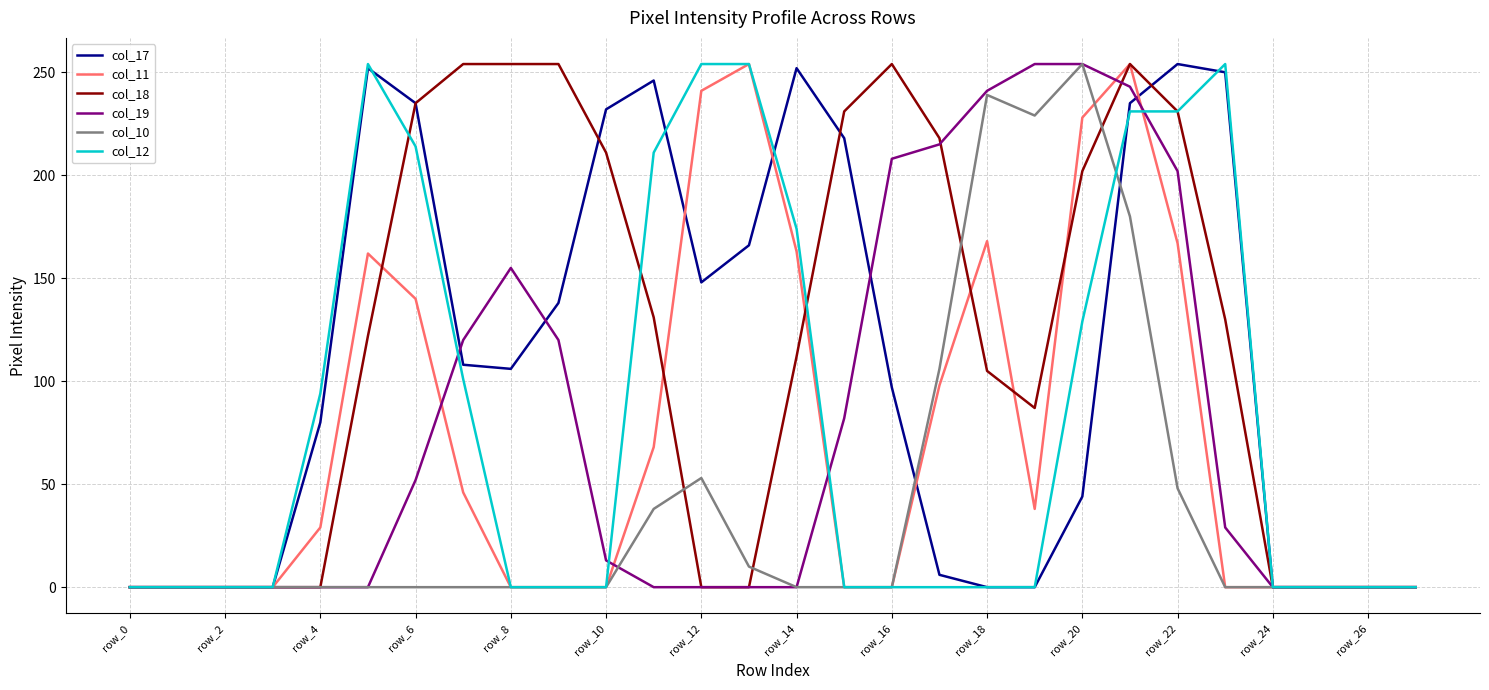

Is this an area chart (filled region under the line)?

No